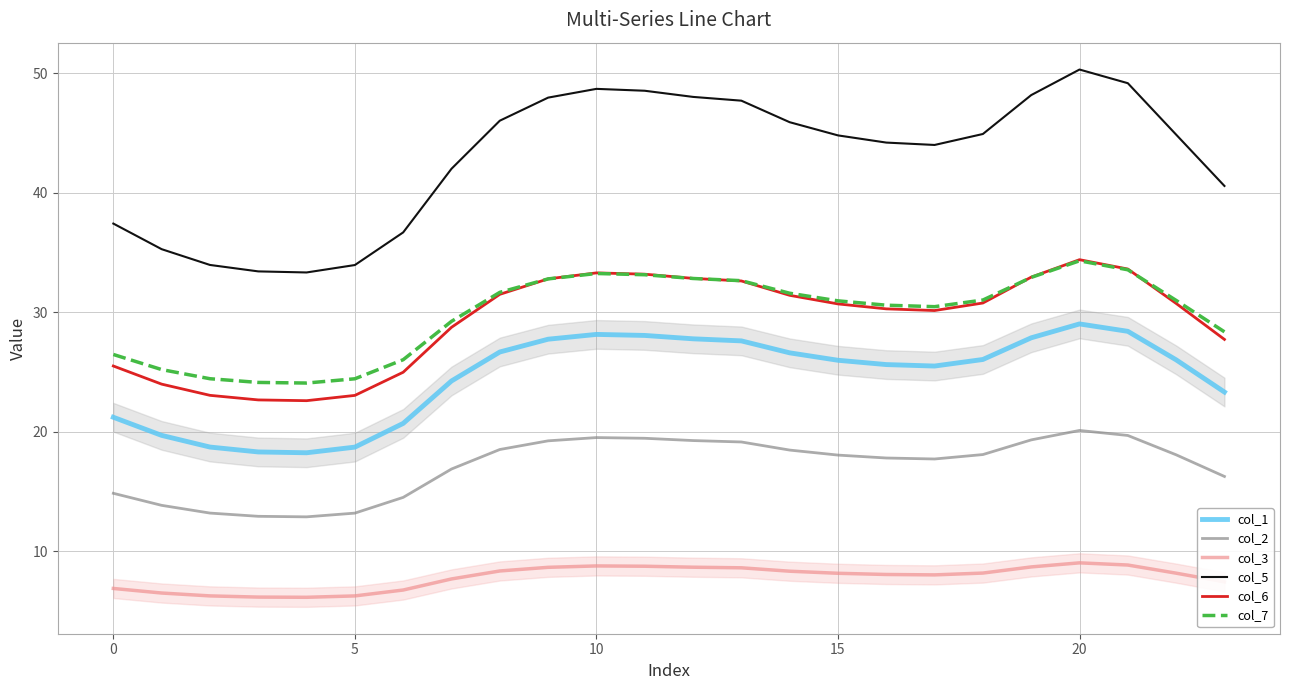

What is the label of the 2nd point from the right?

22